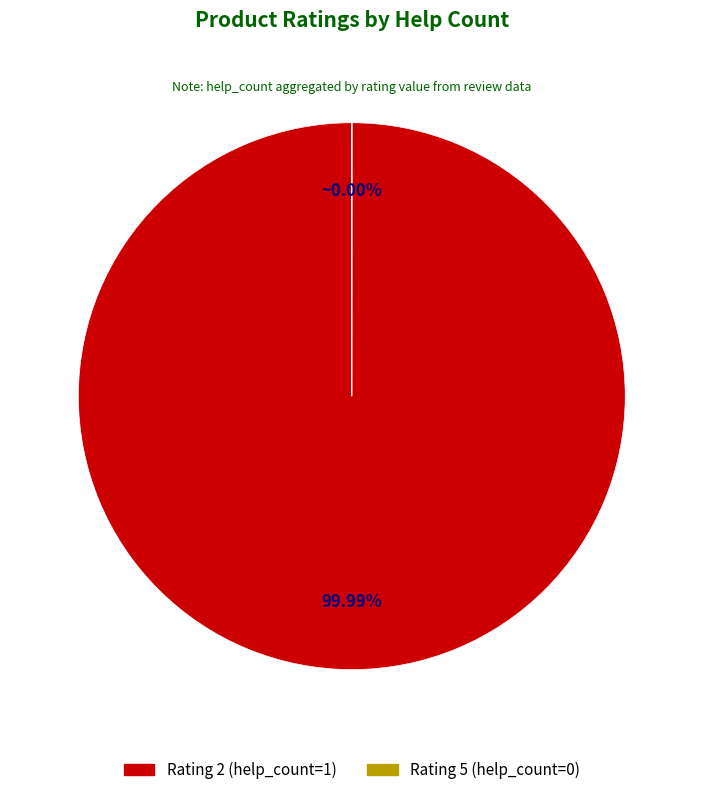

Is there a majority slice in this chart?

Yes